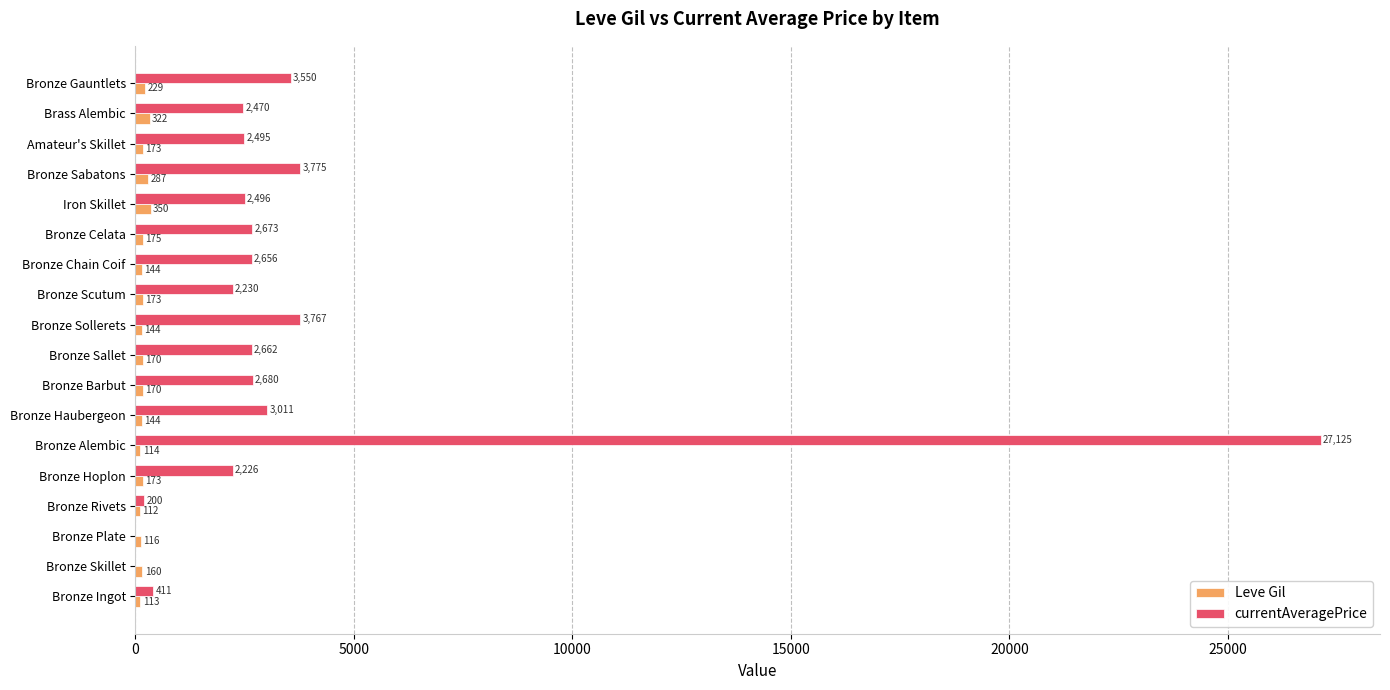

At which category is the sum across all series the highest?

Bronze Alembic